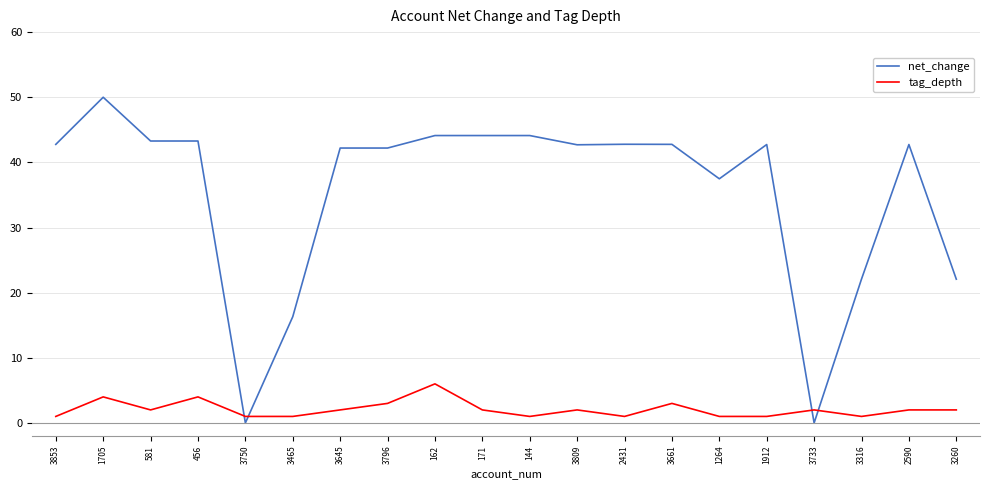

Which series has the largest range (max minus min)?

net_change